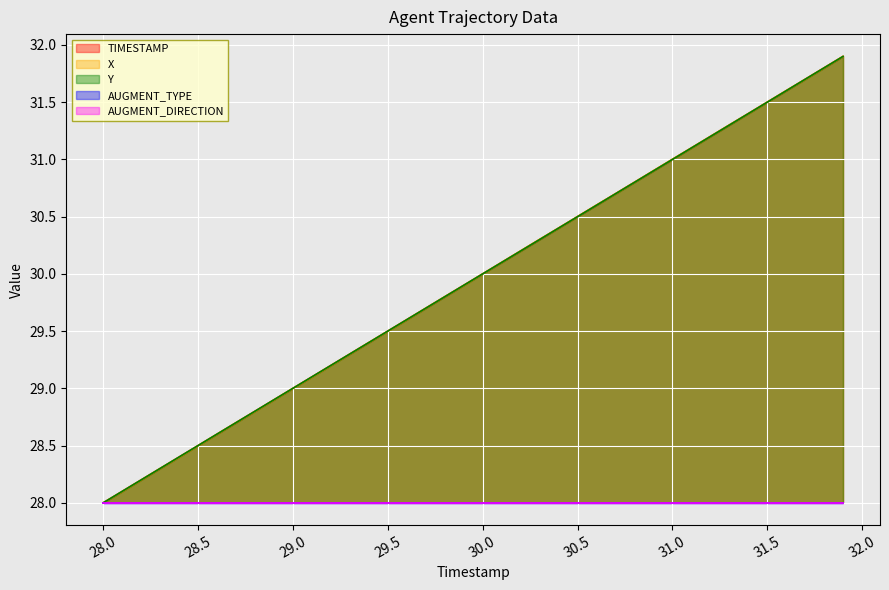

At which label is X closest to 29?

29.0